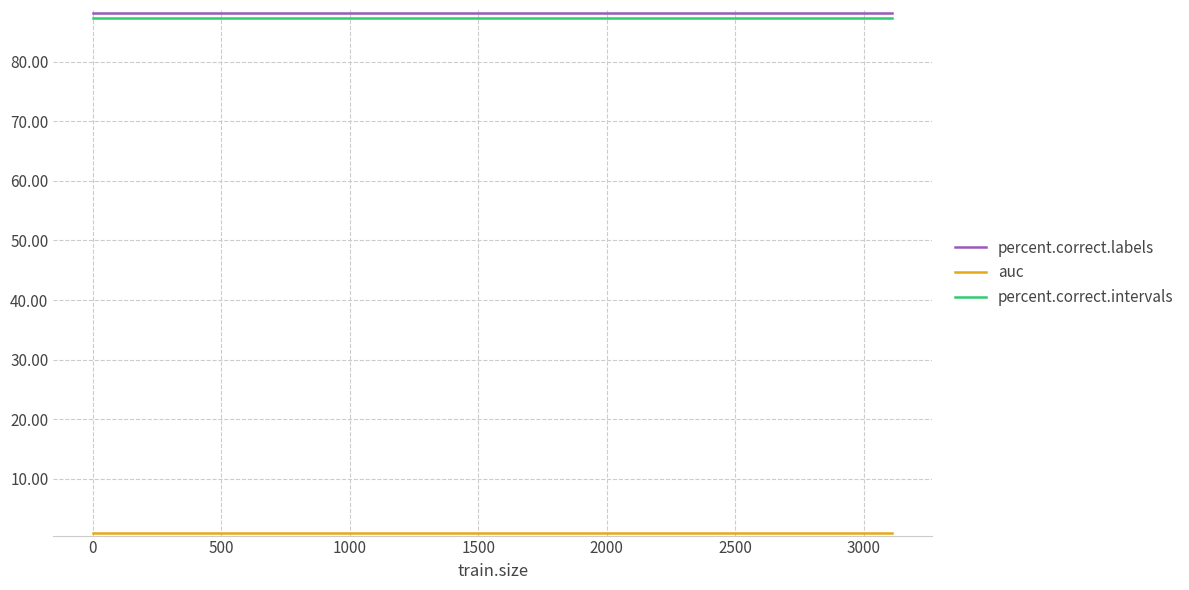

What is the minimum value for percent.correct.labels?

88.2